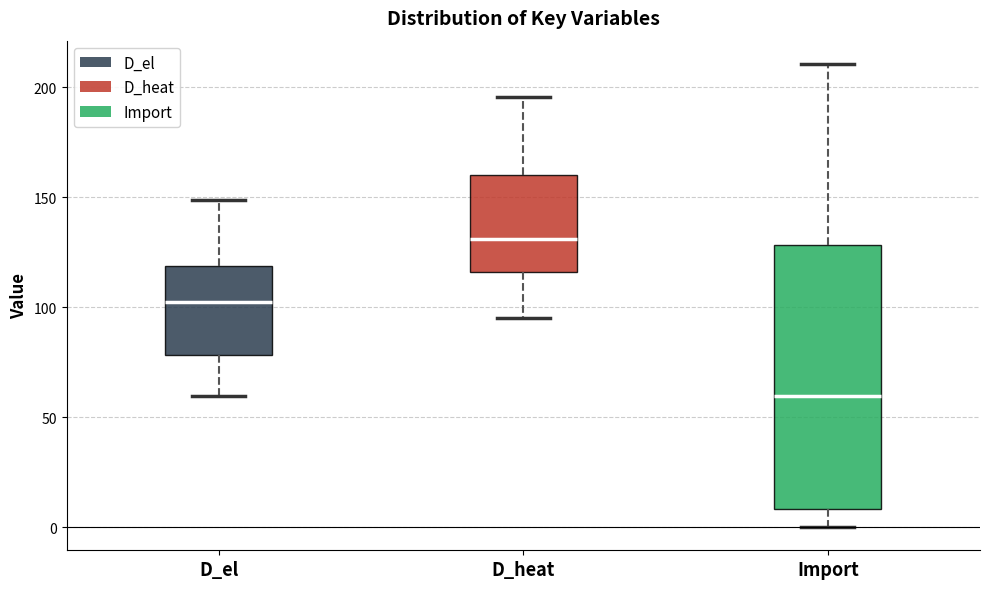

Comparing the boxes themselves (not the whiskers), which one is the tallest?

Import